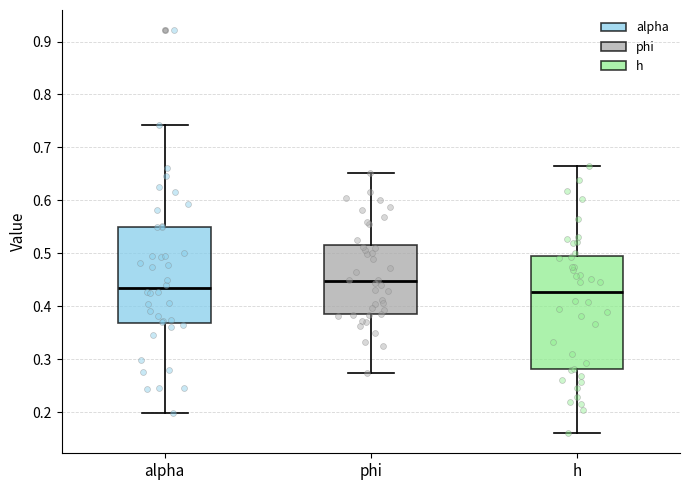

Comparing the boxes themselves (not the whiskers), which one is the tallest?

h